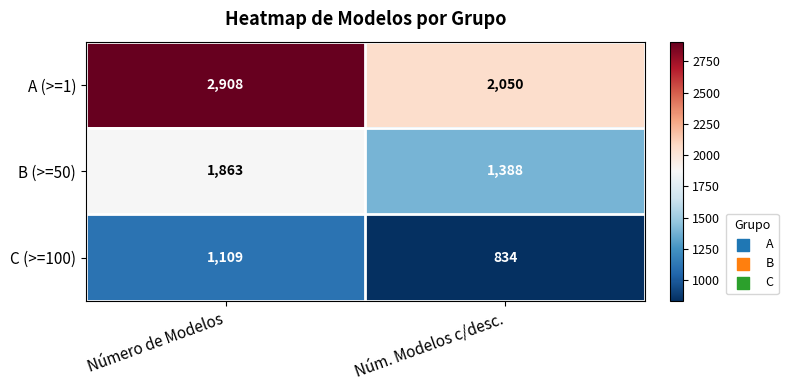

Is it true that B (>=50) equals 1863 at Número de Modelos?

True